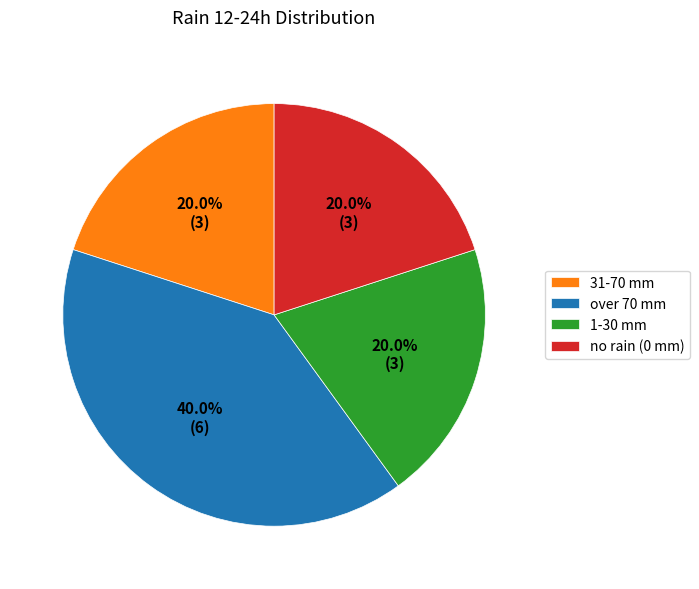

Between over 70 mm and 31-70 mm, which is larger?

over 70 mm